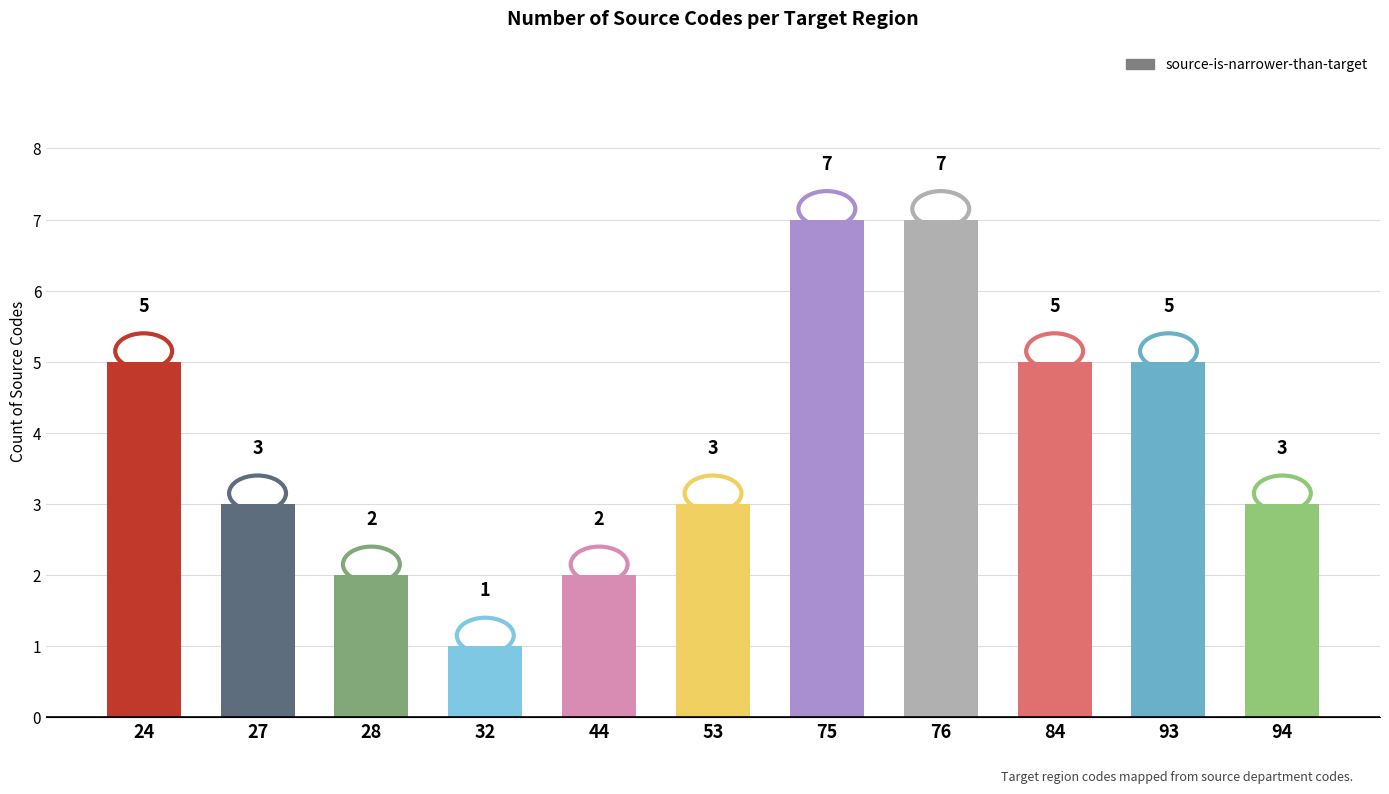

Count the values in the range 2 to 5.

8